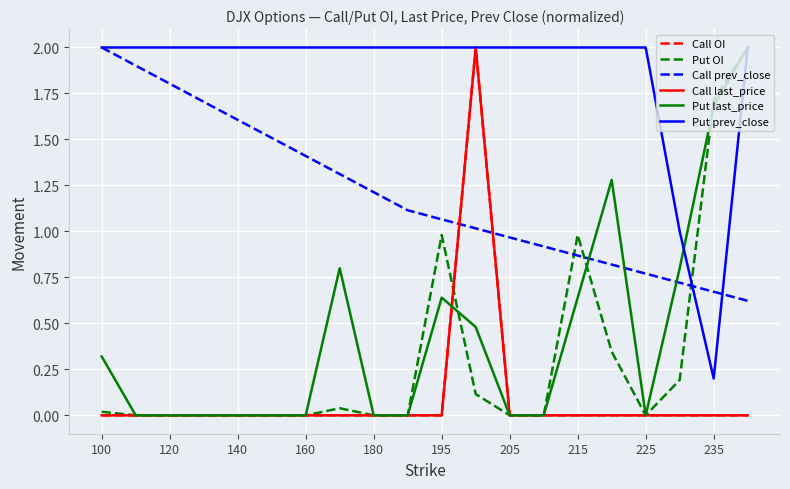

How many lines are shown in the chart?

6